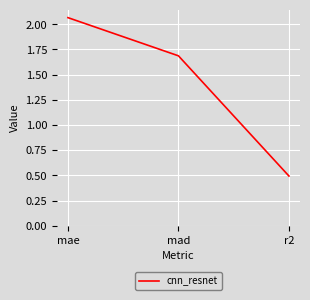

What is the change in value from mad to r2?

-1.2